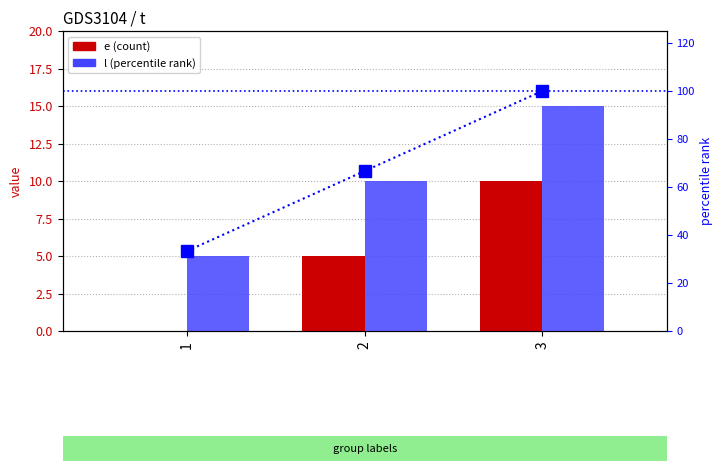

Which series has the largest range (max minus min)?

percentile rank within the sample